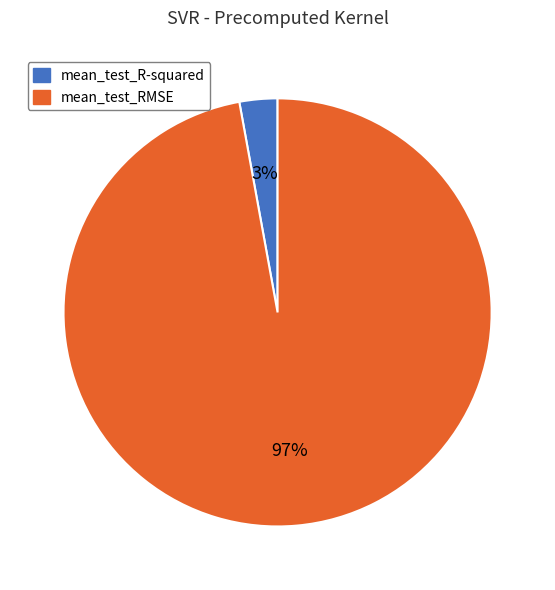

Is there a majority slice in this chart?

Yes